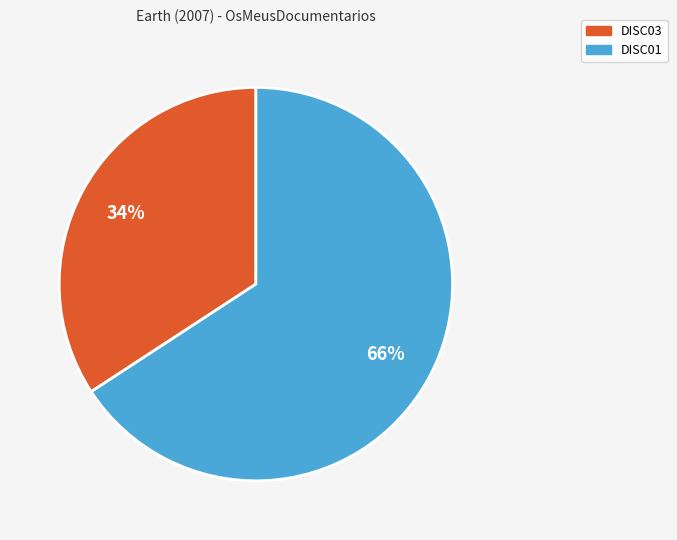

Is it true that DISC03 is 20% of the pie?

False